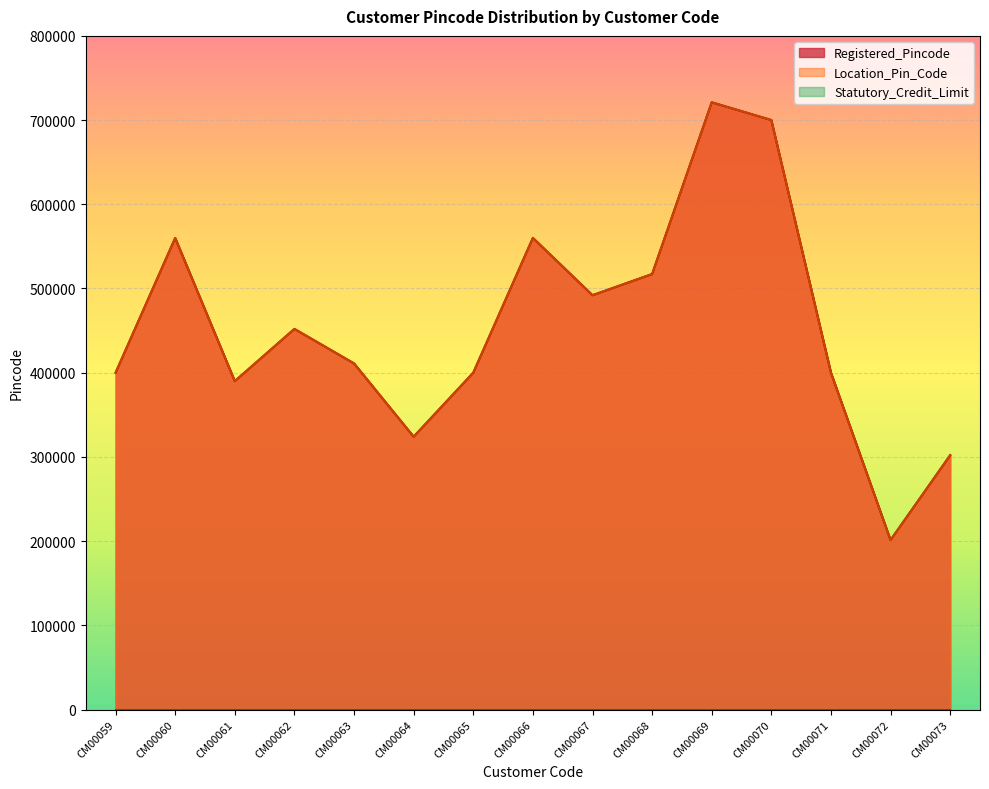

How many lines are shown in the chart?

3